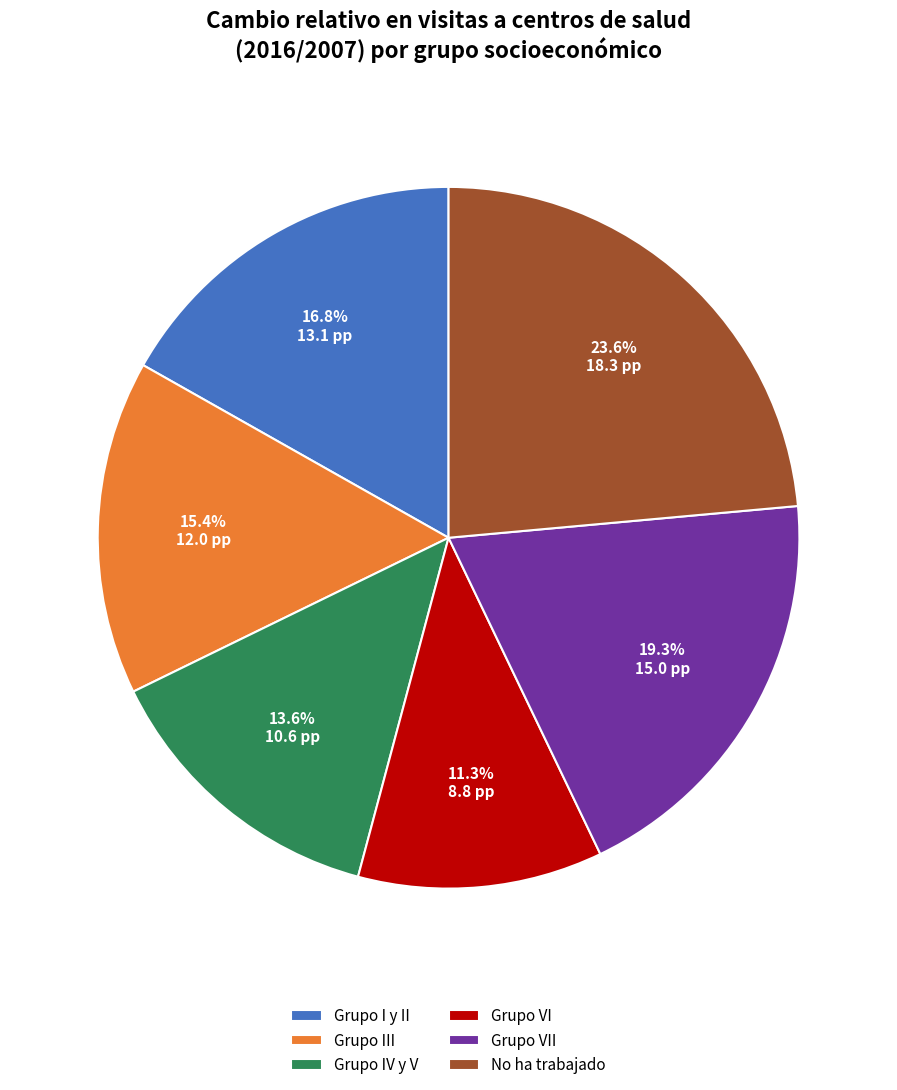

What is the total percentage of Grupo III and No ha trabajado?

39.0%